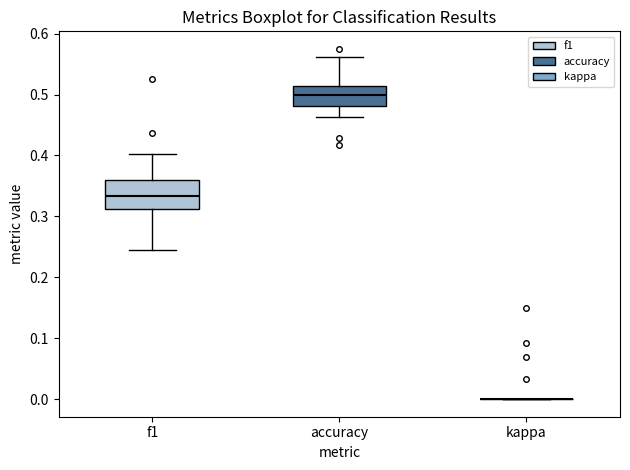

Reading left to right, transcribe this box plot: for each box, give where its median line is, the range the box spans, and where its two whiskers end, as read against the y-axis. The values are not printed on the chart, so give them approximately, as read against the axis.

f1: median 0.33, box 0.31 to 0.36, whiskers 0.25 to 0.40
accuracy: median 0.50, box 0.48 to 0.51, whiskers 0.46 to 0.56
kappa: box collapsed to a line at 0.00, whiskers 0.00 to 0.00